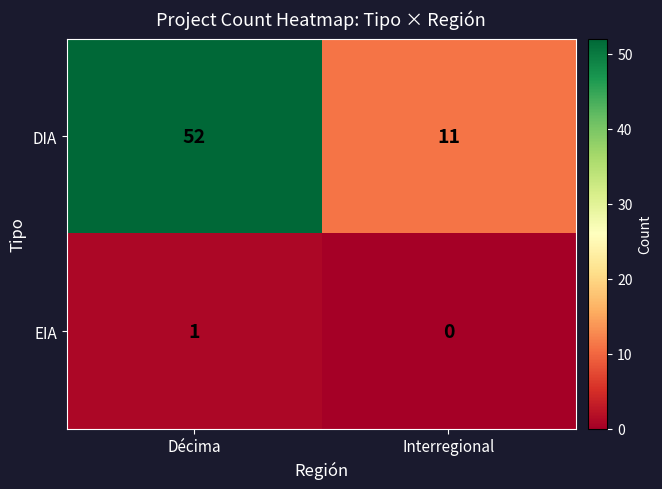

Which series changed the most between Décima and Interregional?

DIA